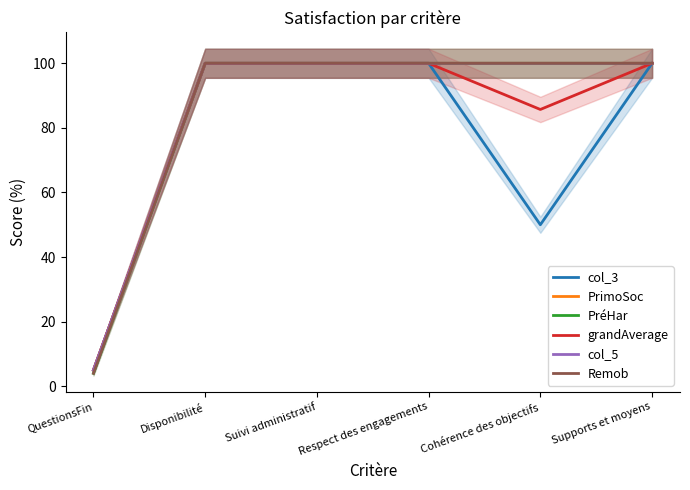

True or false: PrimoSoc and Remob intersect in this chart.

False